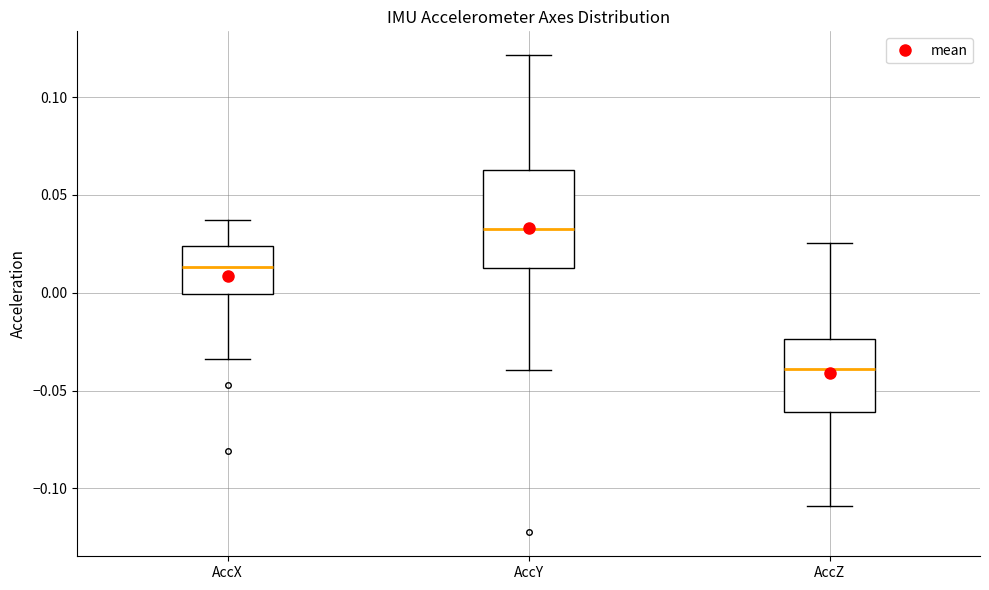

Which box's median line is the highest?

AccY